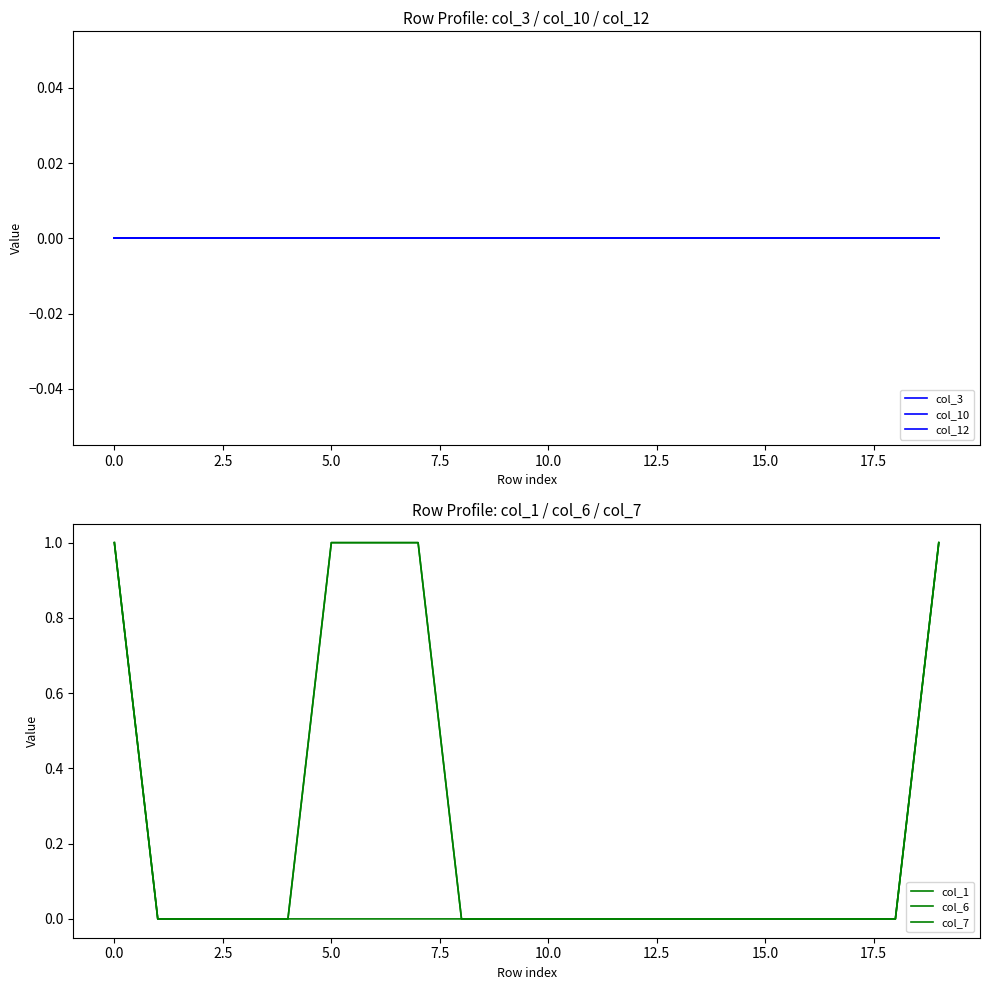

What is the sum of all col_7 values?

5